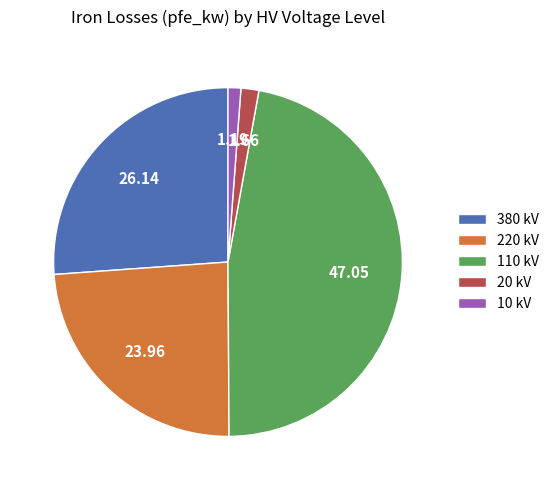

Is there a majority slice in this chart?

No